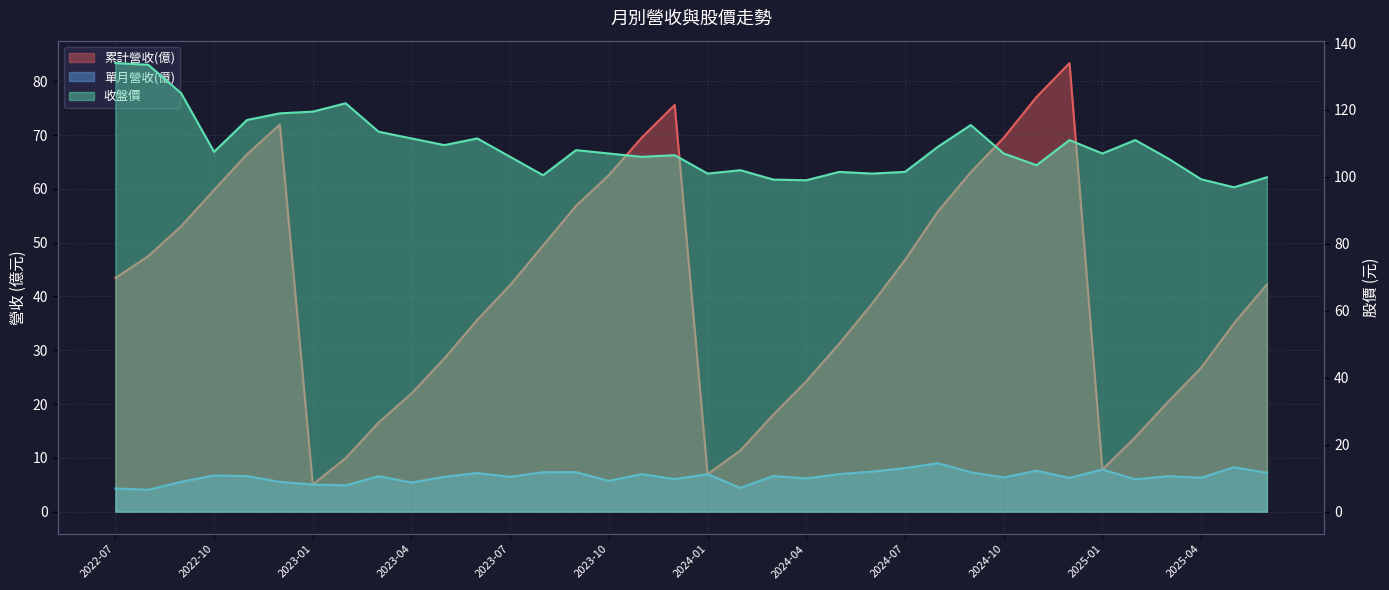

Where is the first local minimum for 累計營收(億)?

2023-01